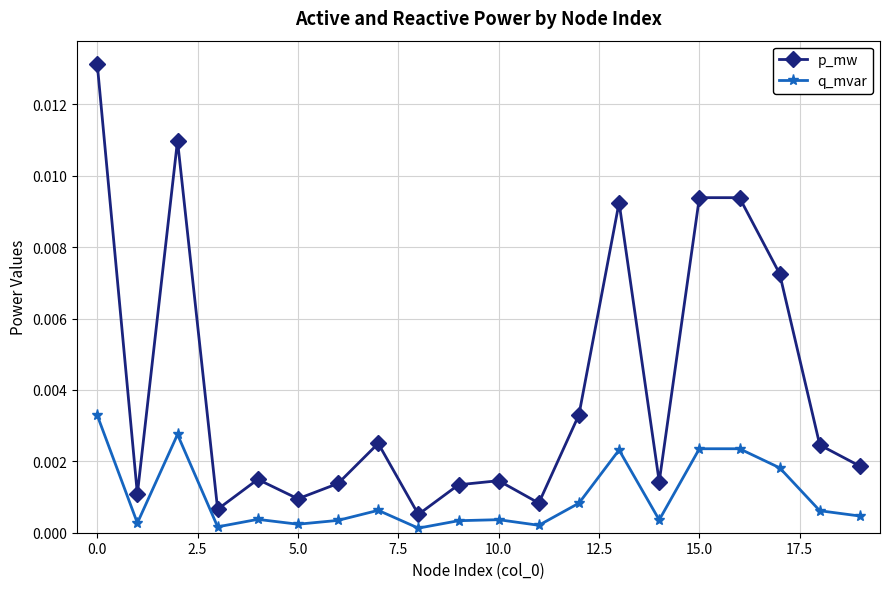

How many lines are shown in the chart?

2